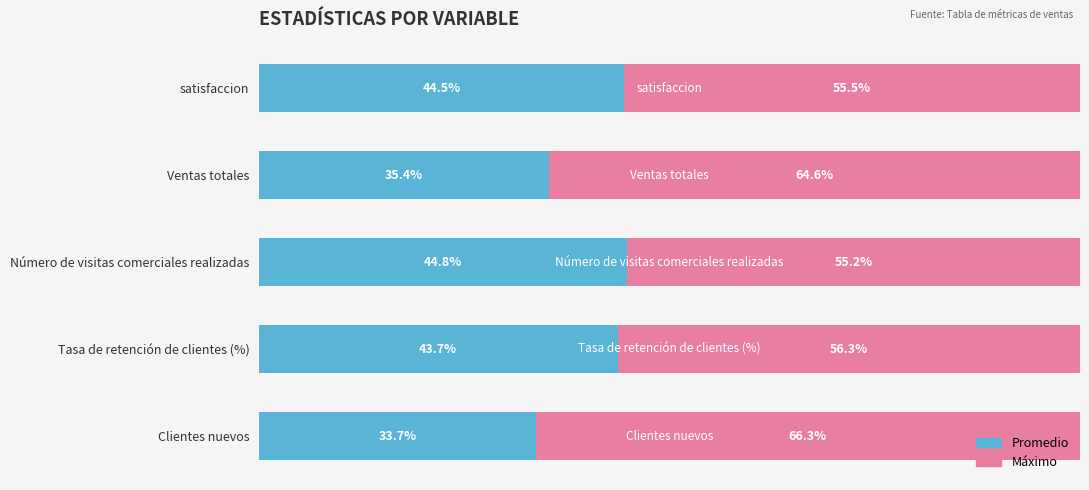

List the labels in order of Promedio value, largest first.

Número de visitas comerciales realizadas, satisfaccion, Tasa de retención de clientes (%), Ventas totales, Clientes nuevos